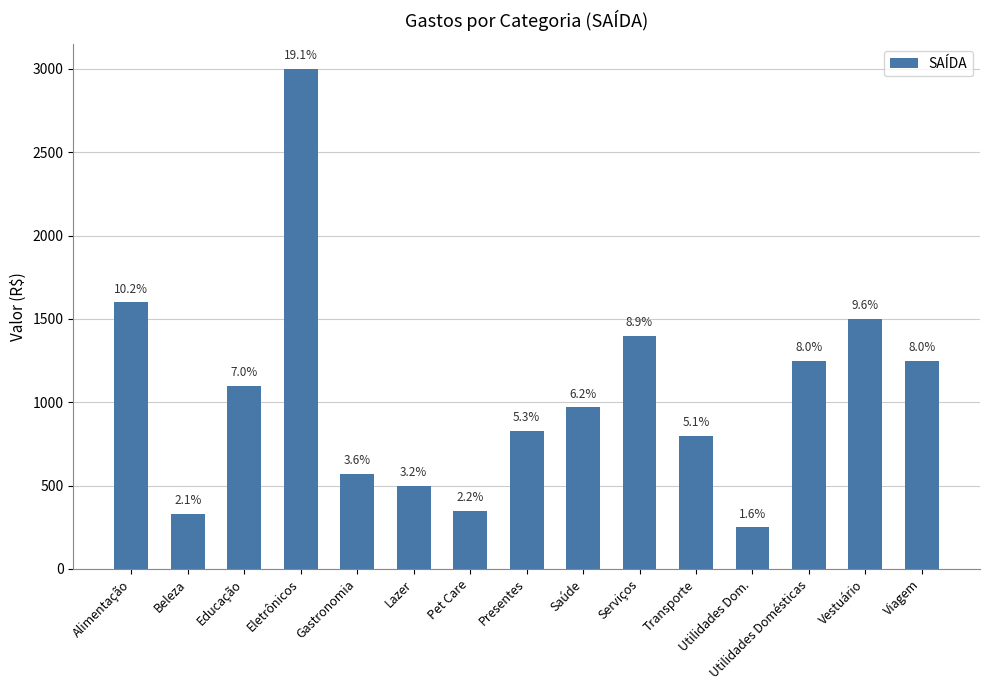

What is the label of the 9th bar from the left?

Saúde